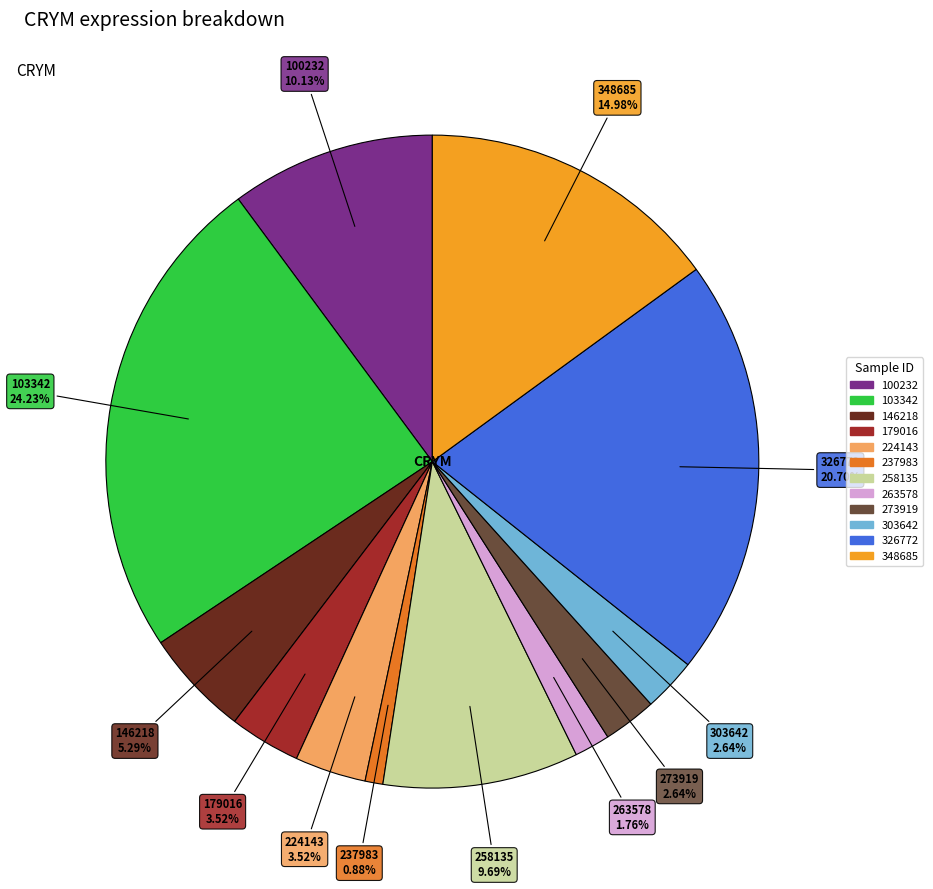

Combined, do 100232 and 258135 account for over 50%?

No